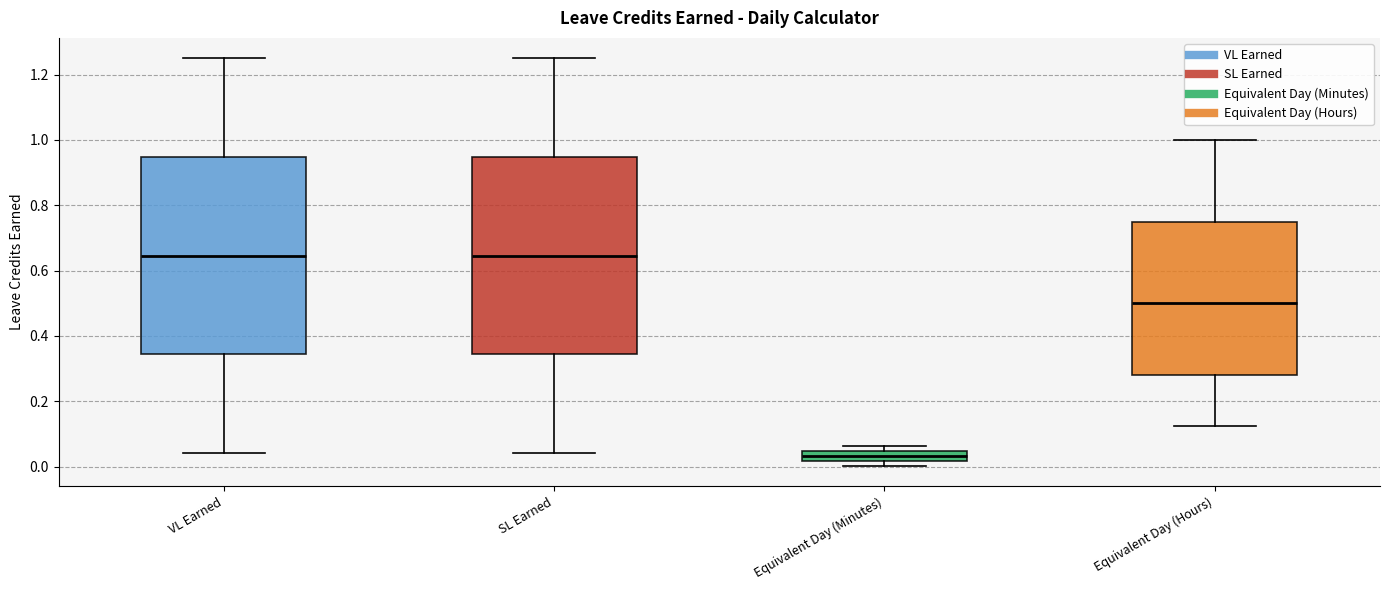

Reading left to right, transcribe this box plot: for each box, give where its median line is, the range the box spans, and where its two whiskers end, as read against the y-axis. The values are not printed on the chart, so give them approximately, as read against the axis.

VL Earned: median 0.64, box 0.34 to 0.94, whiskers 0.04 to 1.26
SL Earned: median 0.64, box 0.34 to 0.94, whiskers 0.04 to 1.26
Equivalent Day (Minutes): median 0.04 (inside the box), box 0.02 to 0.04, whiskers 0.00 to 0.06
Equivalent Day (Hours): median 0.50, box 0.28 to 0.76, whiskers 0.12 to 1.00